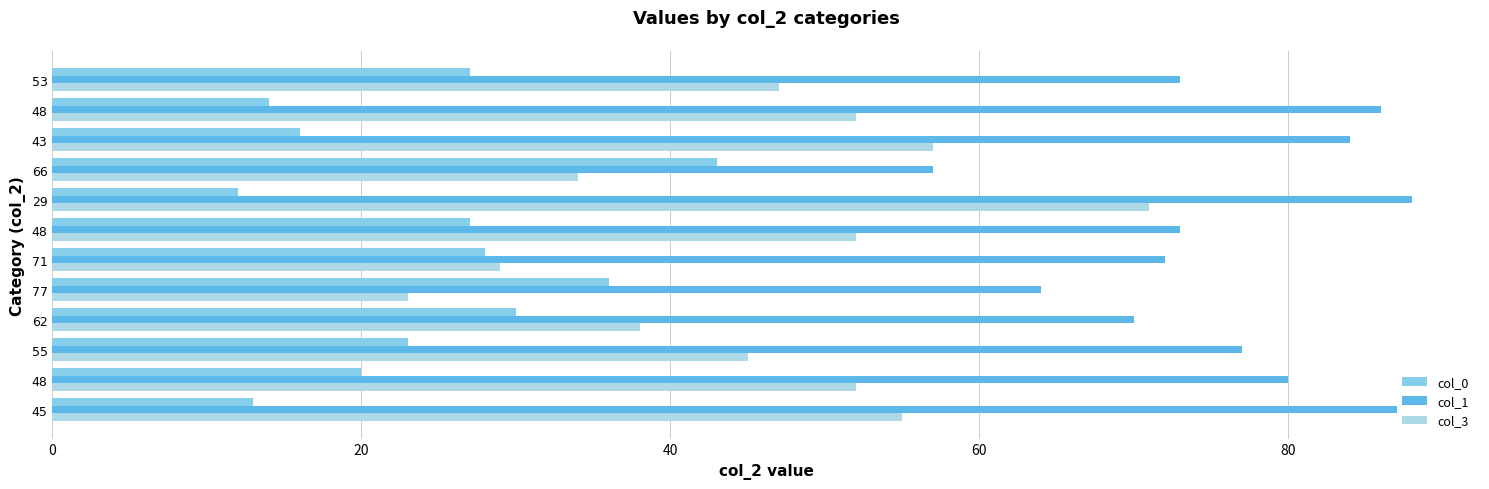

What is the difference between the maximum and second lowest values in the col_3 series?

42